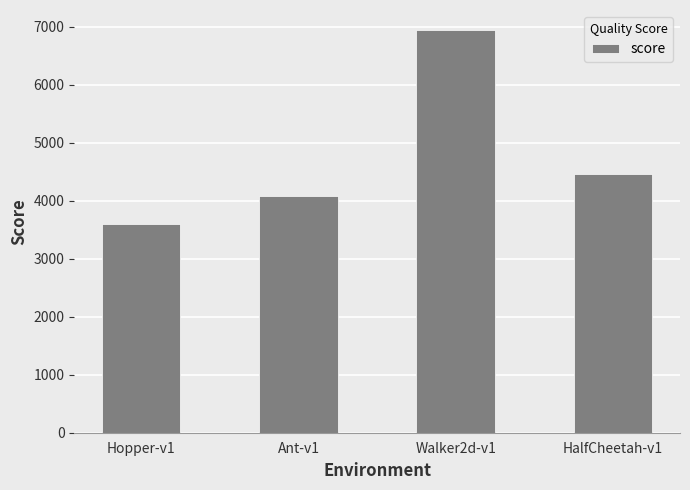

True or false: the data shows 6942.4 at Walker2d-v1.

True